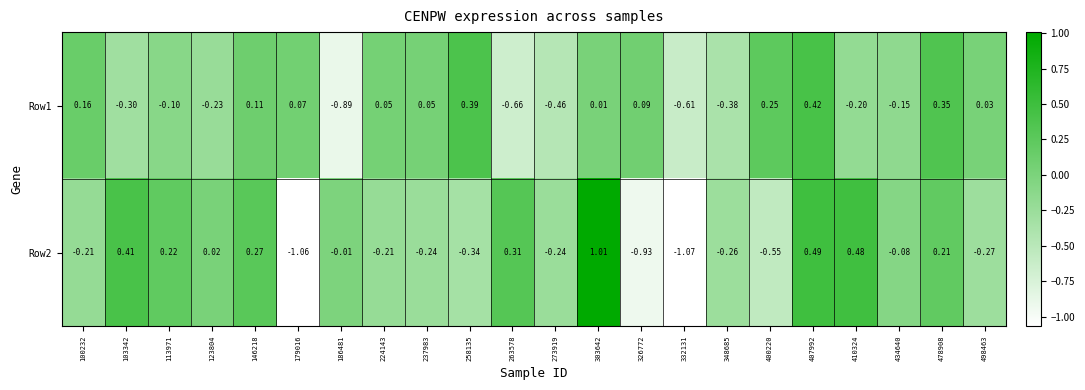

Is the value of Row2 at 400220 greater than the value of Row1 at 326772?

No